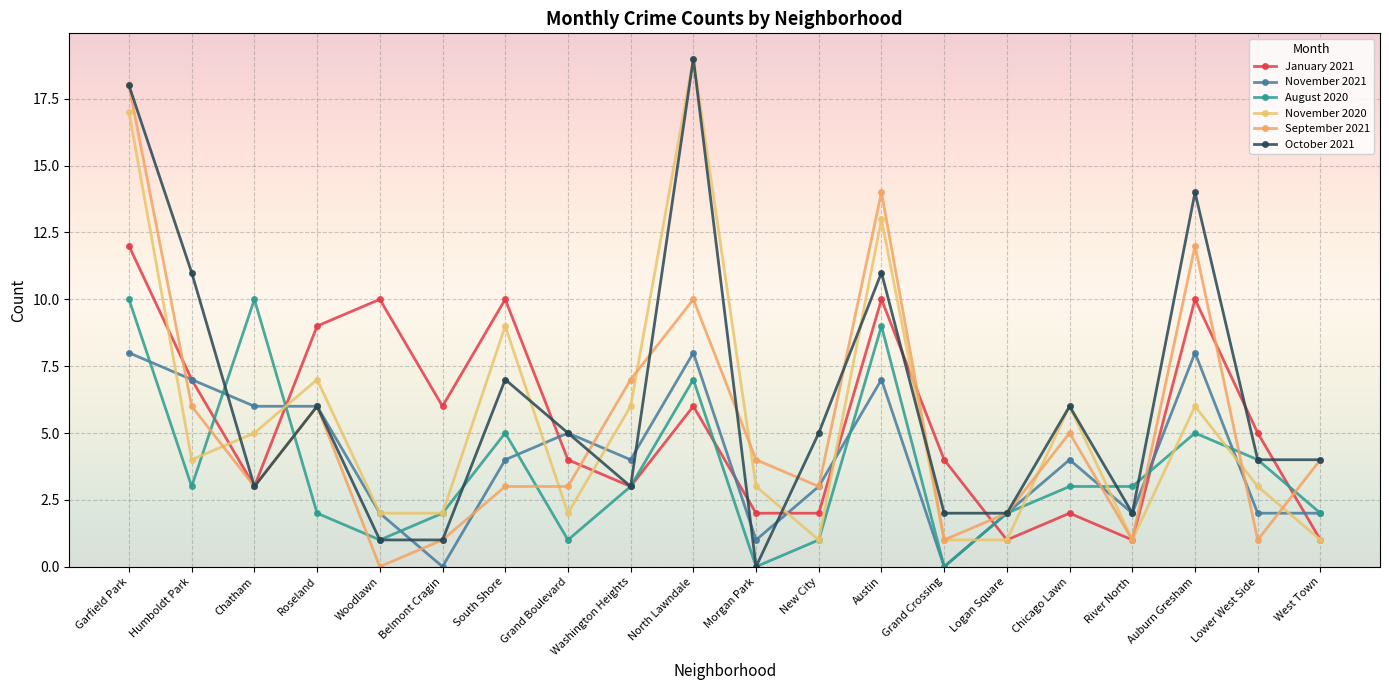

How many values in September 2021 are above zero?

19